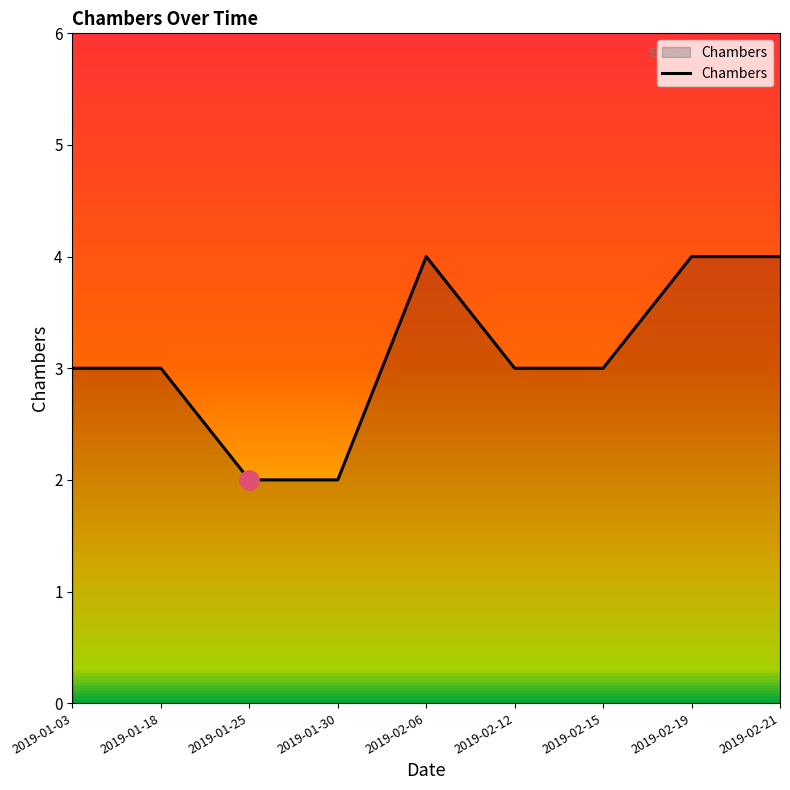

Is it true that the value at 2019-01-25 is 4?

False